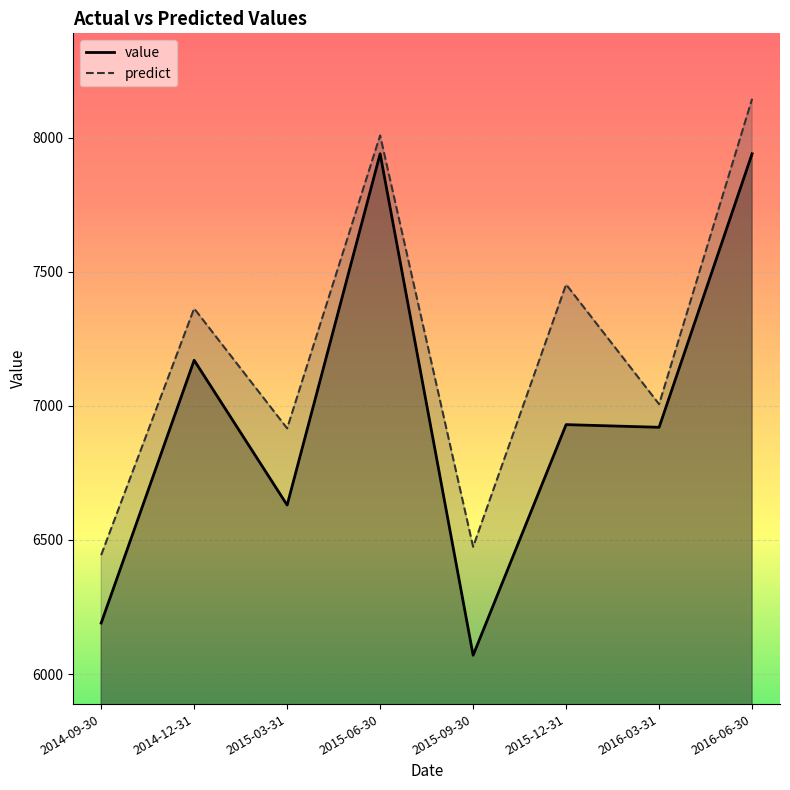

At which category does predict reach its first local peak?

2014-12-31